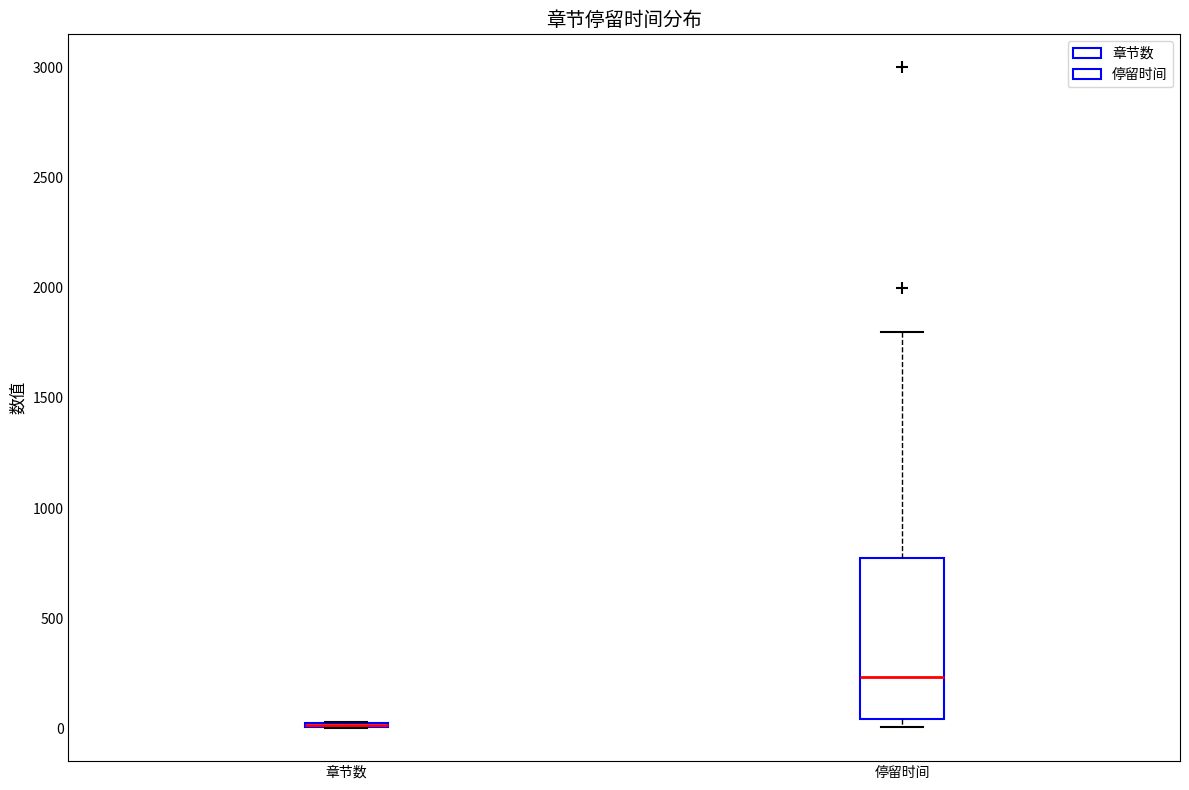

Reading left to right, transcribe this box plot: for each box, give where its median line is, the range the box spans, and where its two whiskers end, as read against the y-axis. The values are not printed on the chart, so give them approximately, as read against the axis.

章节数: box collapsed to a line at 0, whiskers 0 to 50
停留时间: median 250, box 50 to 800, whiskers 0 to 1800